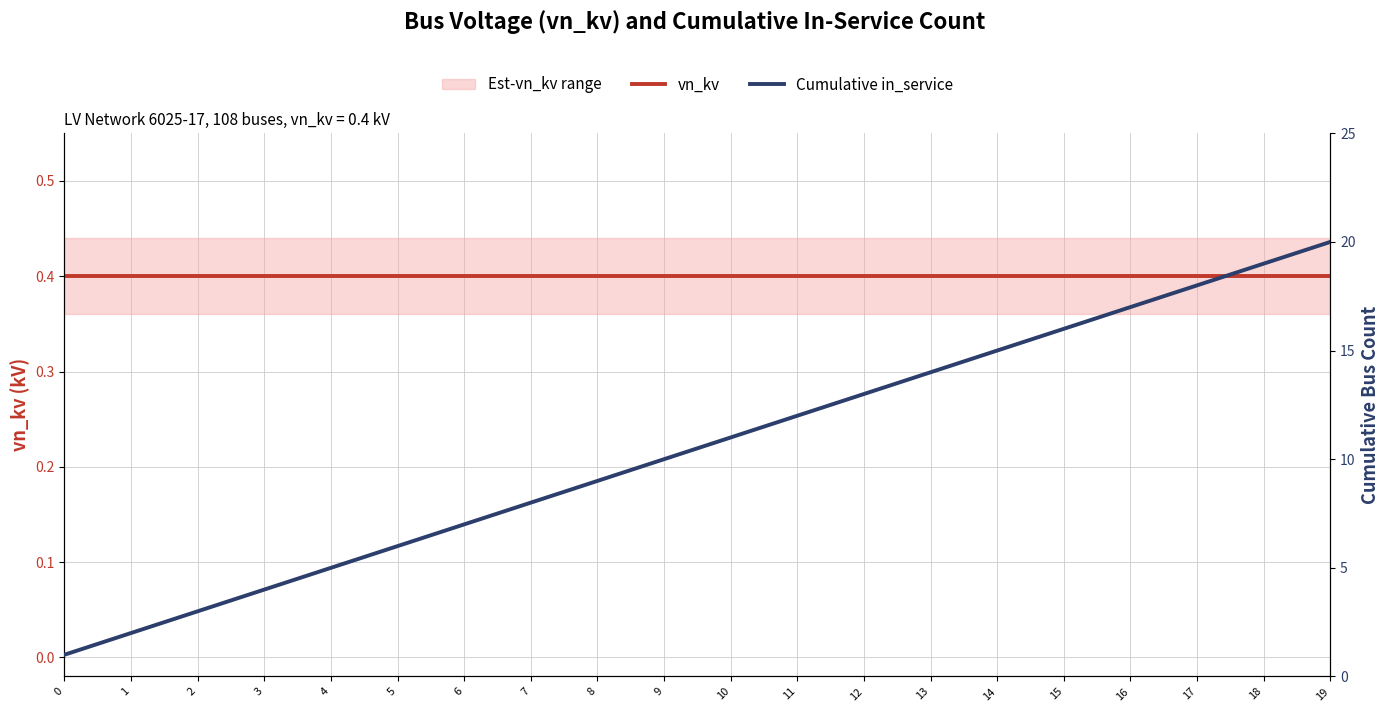

How many lines are shown in the chart?

2